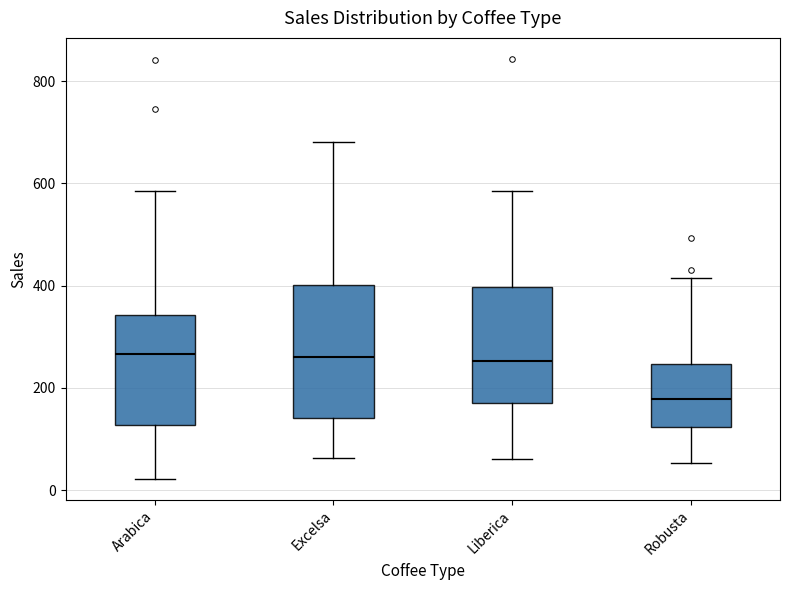

Reading left to right, read every box against the y-axis: the position of its median line, the range the box covers, and the ends of its whiskers. The values are not printed on the chart, so give them approximately, as read against the axis.

Arabica: median 260, box 120 to 340, whiskers 20 to 580
Excelsa: median 260, box 140 to 400, whiskers 60 to 680
Liberica: median 260, box 180 to 400, whiskers 60 to 580
Robusta: median 180, box 120 to 240, whiskers 60 to 420